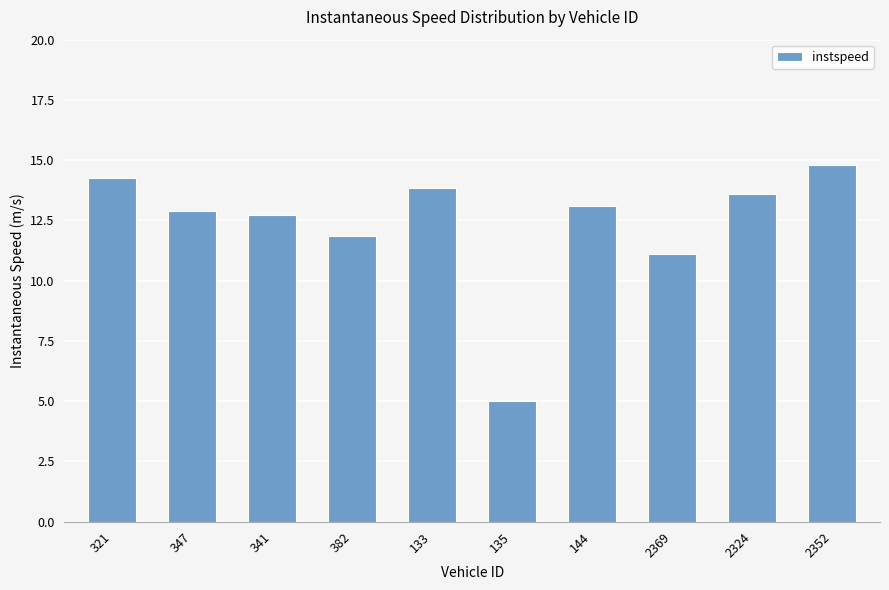

List the labels in order of value, smallest first.

135, 2369, 382, 341, 347, 144, 2324, 133, 321, 2352